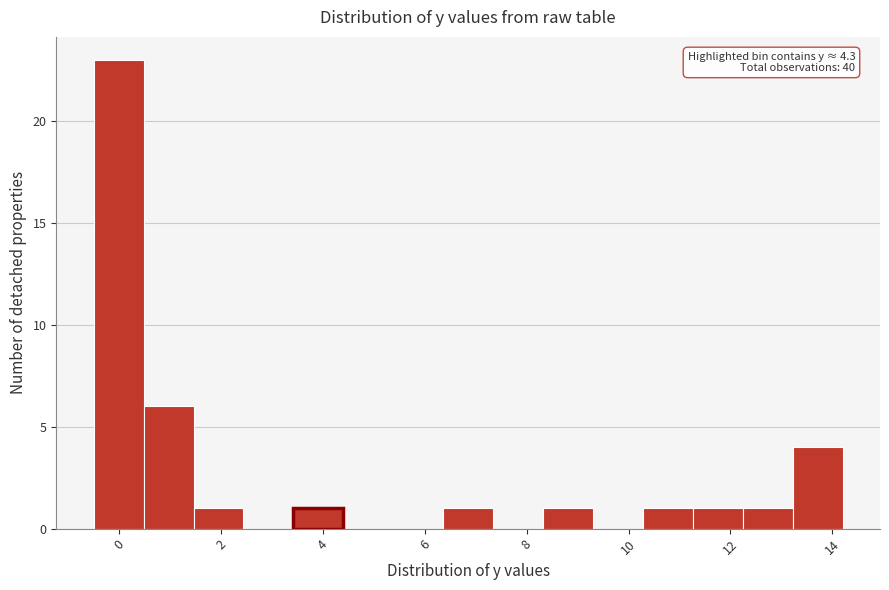

Over which range of the x-axis is the bar tallest?

-0.50 to 0.48